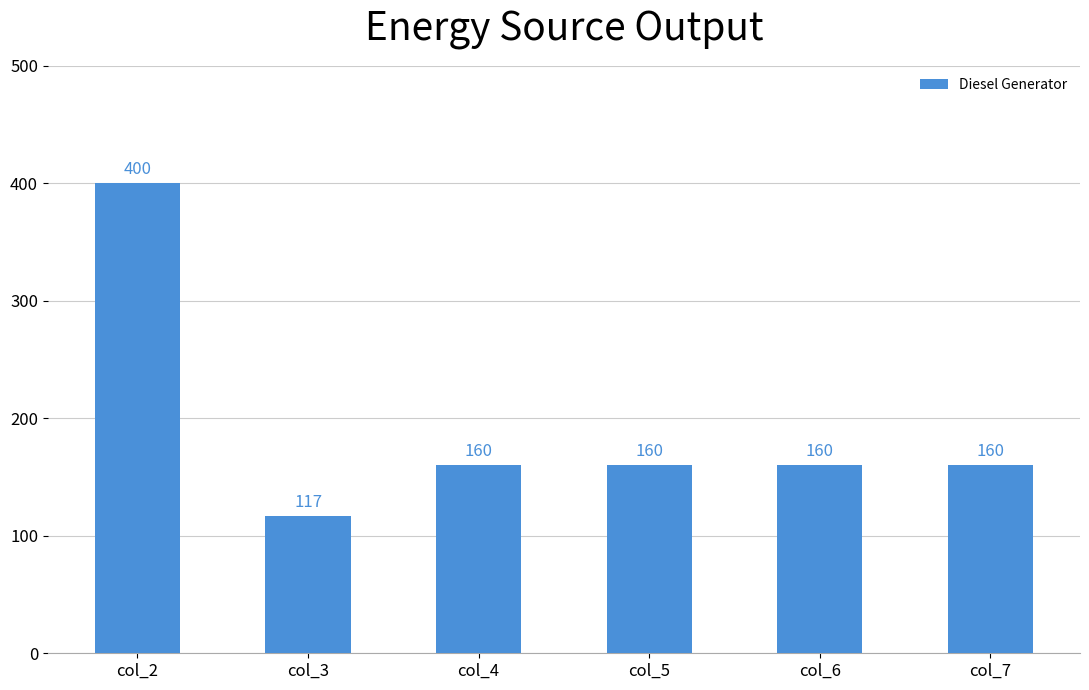

What is the ratio of the value at col_4 to the value at col_3?

1.4